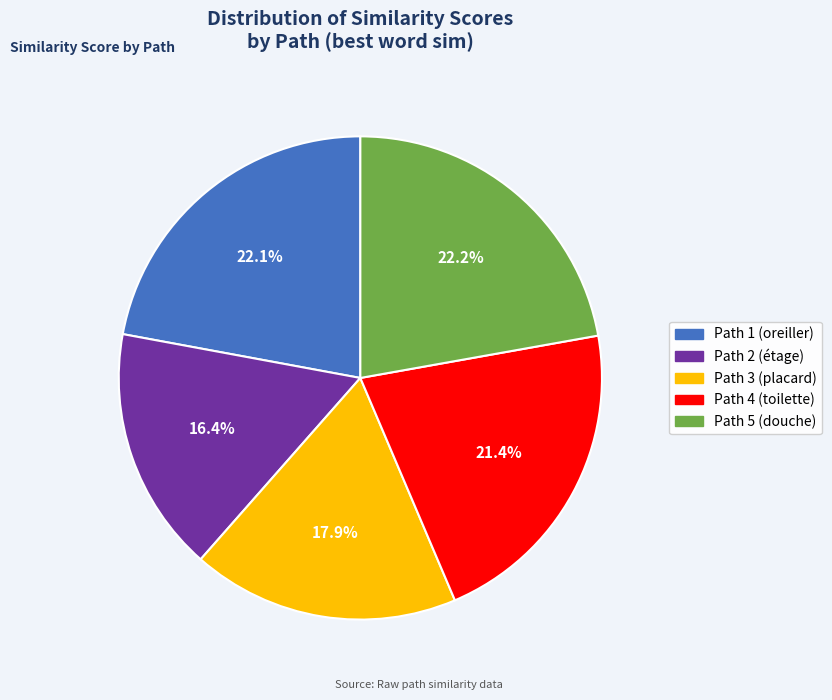

Is there any slice that represents more than half of the pie?

No